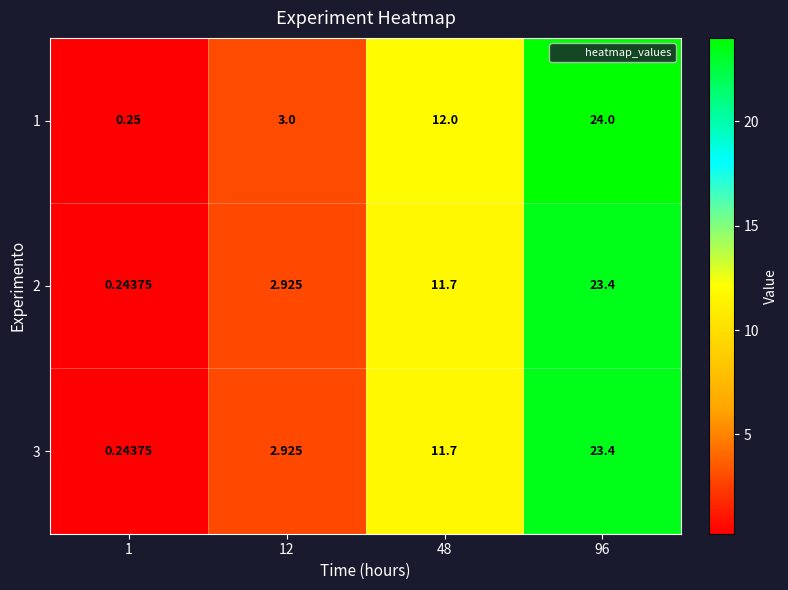

At how many categories does at least one series exceed 23?

1